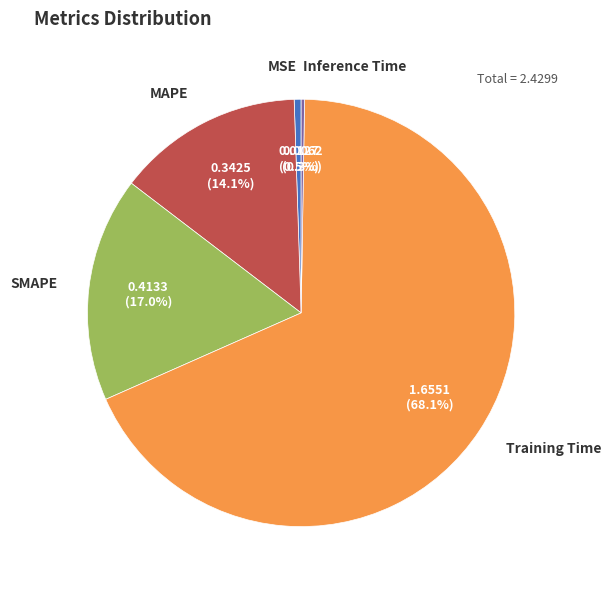

What is the total percentage of Training Time and MAPE?

82.2%